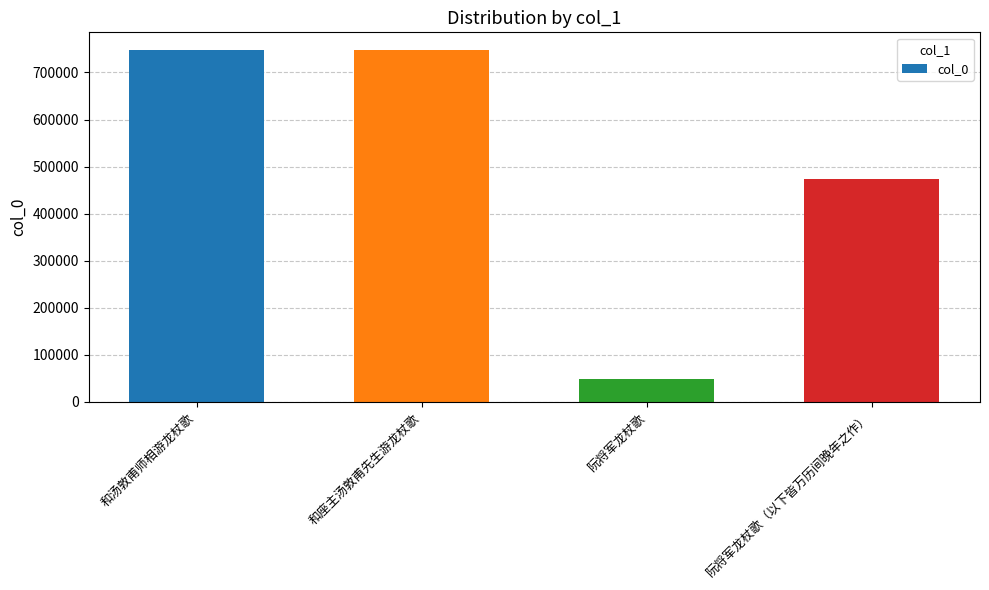

What is the label of the 1st bar from the right?

阮将军龙杖歌（以下皆万历间晚年之作）